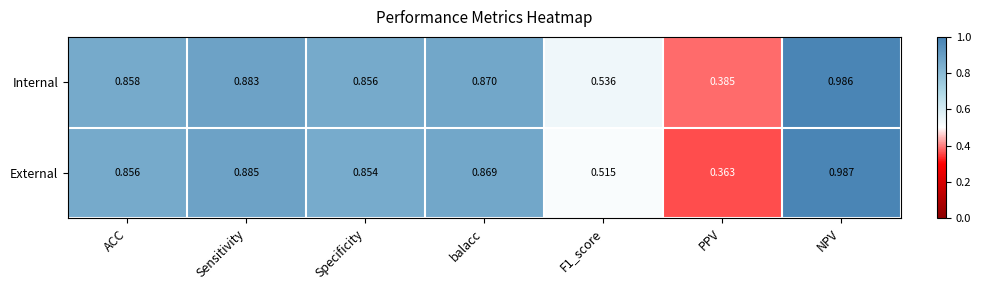

Which label corresponds to the largest value in the chart?

NPV